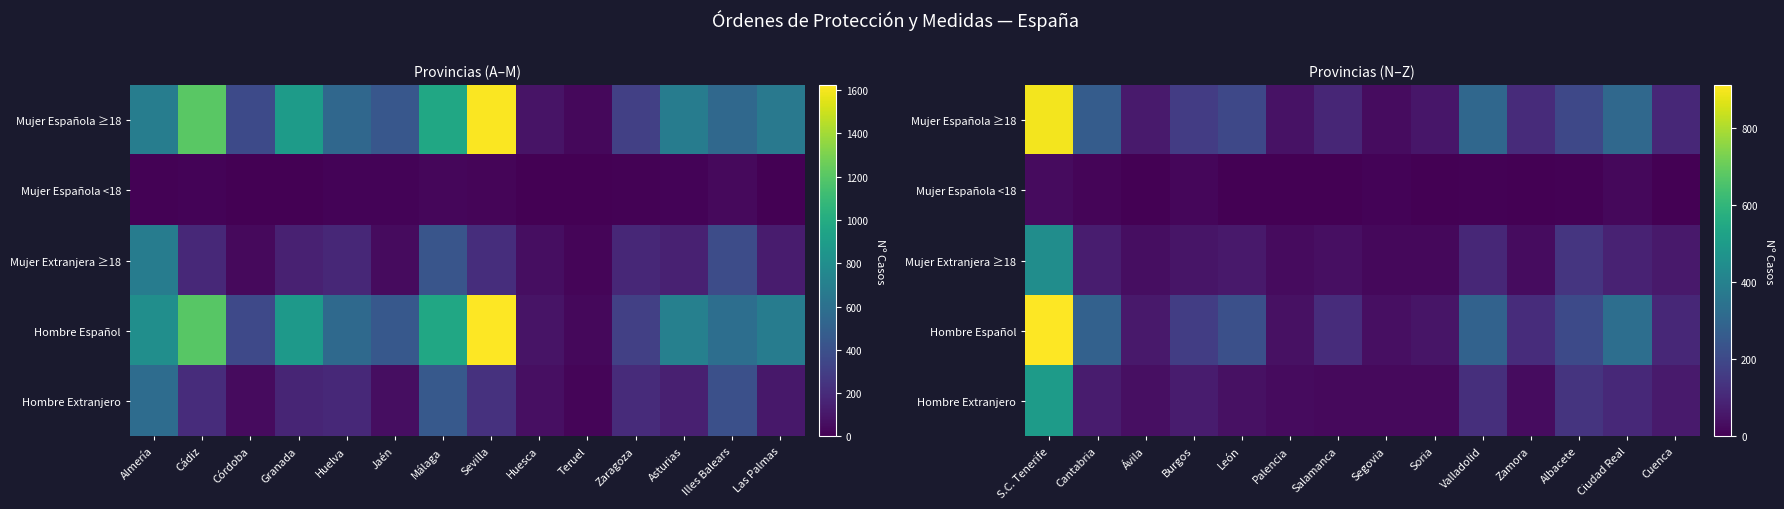

List the series in order of their peak value, highest first.

Hombre Español, Mujer Española ≥18, Hombre Extranjero, Mujer Extranjera ≥18, Mujer Española <18